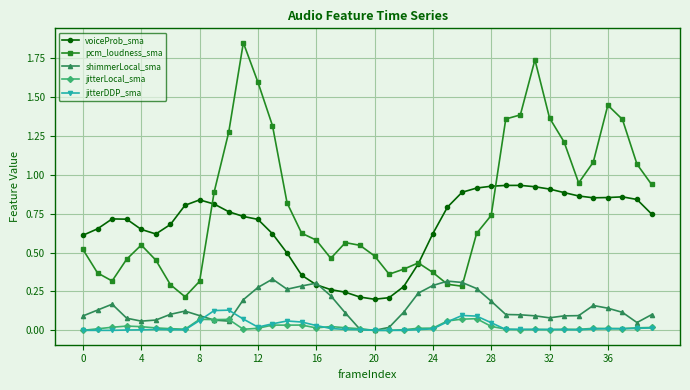

True or false: jitterLocal_sma has more than 1 points higher than both neighbors.

True